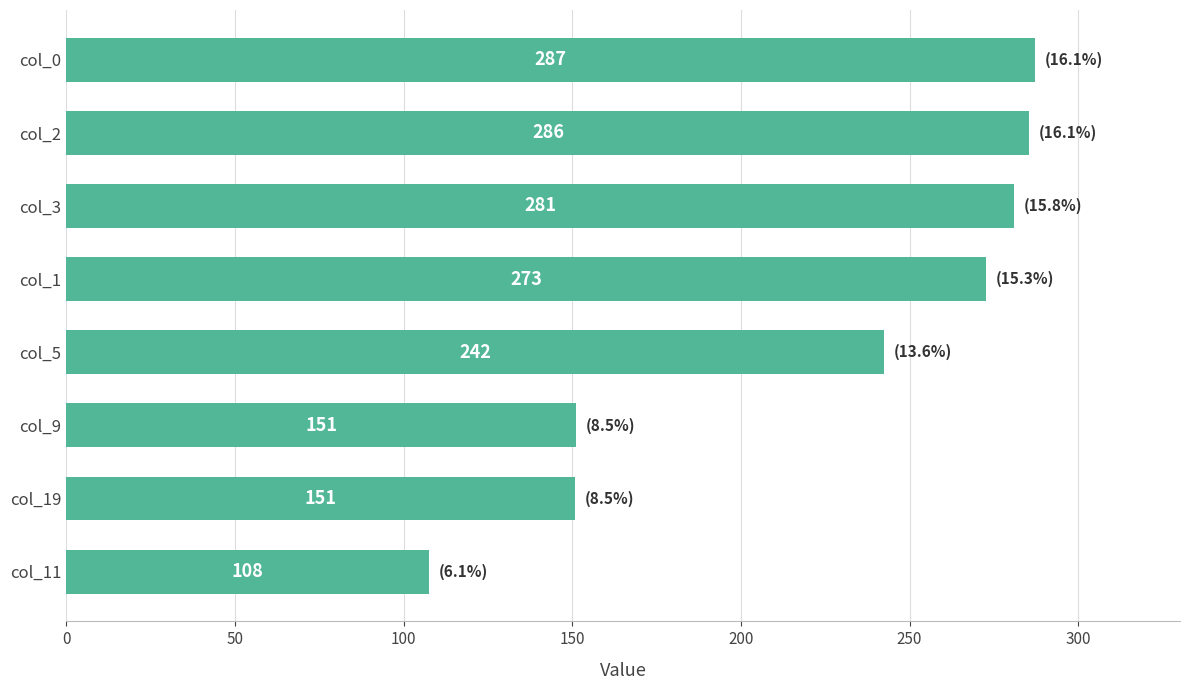

Which has a higher value, col_9 or col_5?

col_5